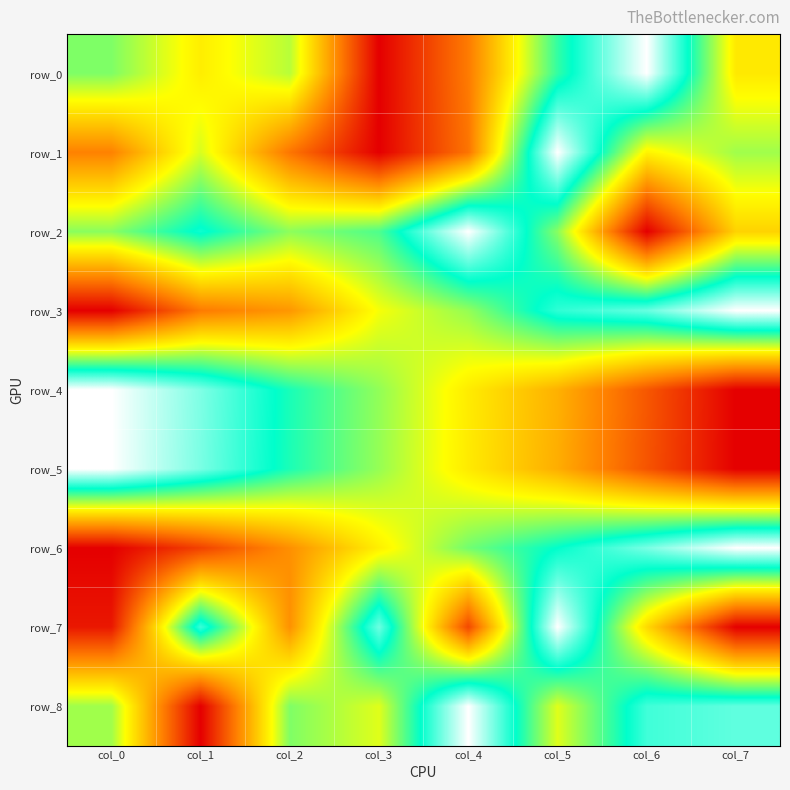

At which label is row_7 closest to 0?

col_7